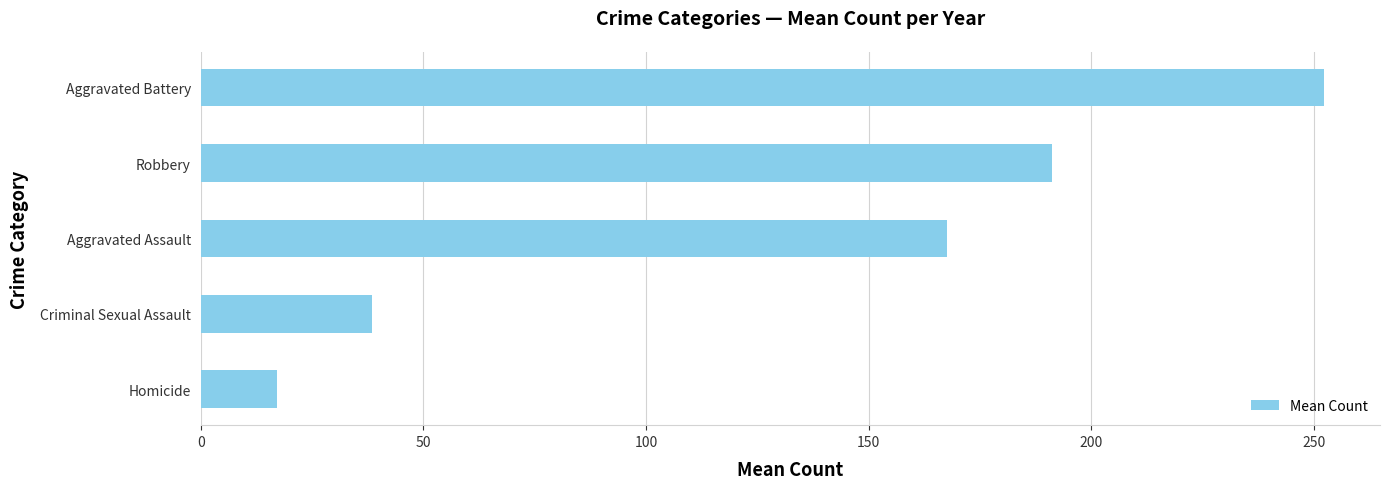

Approximately how many times larger is the value at Aggravated Battery compared to Aggravated Assault?

1.5